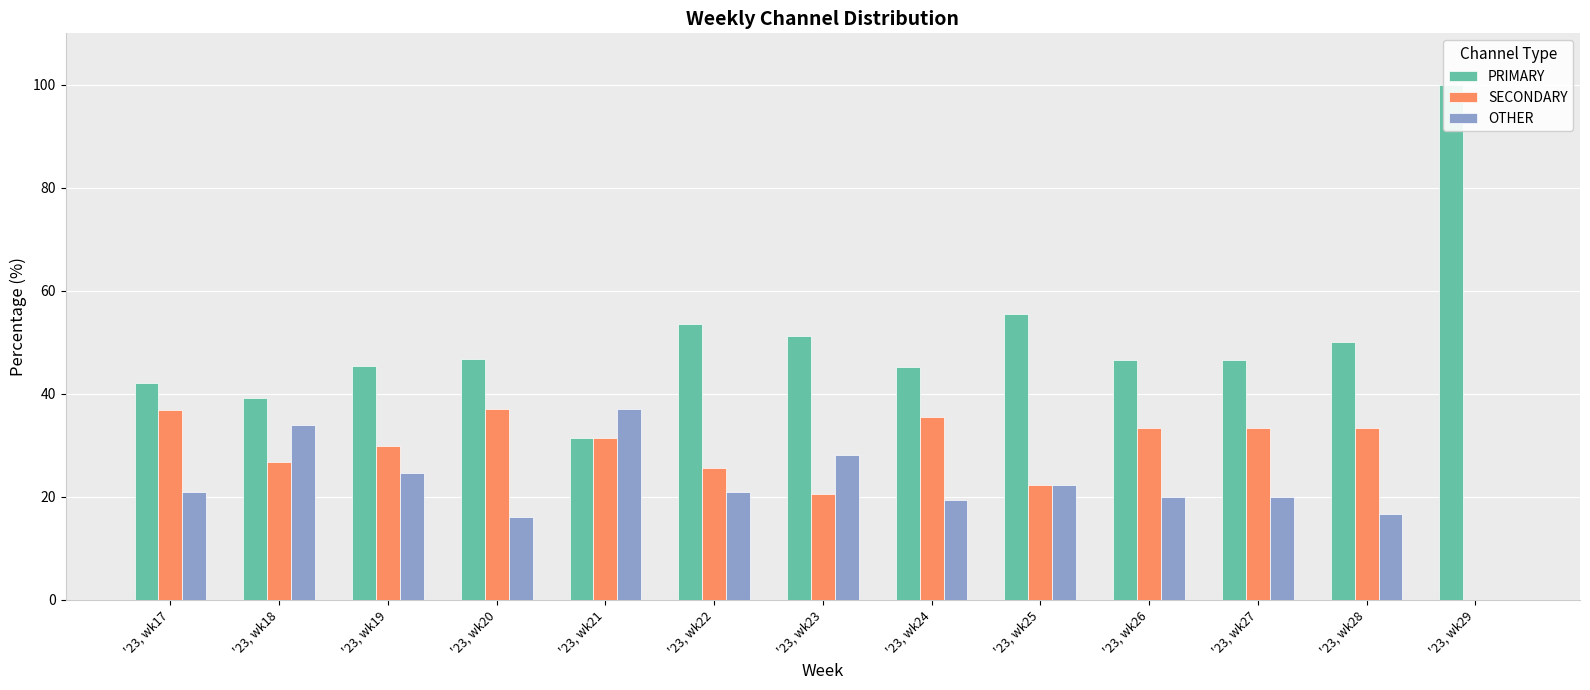

How many series are shown in this chart?

3